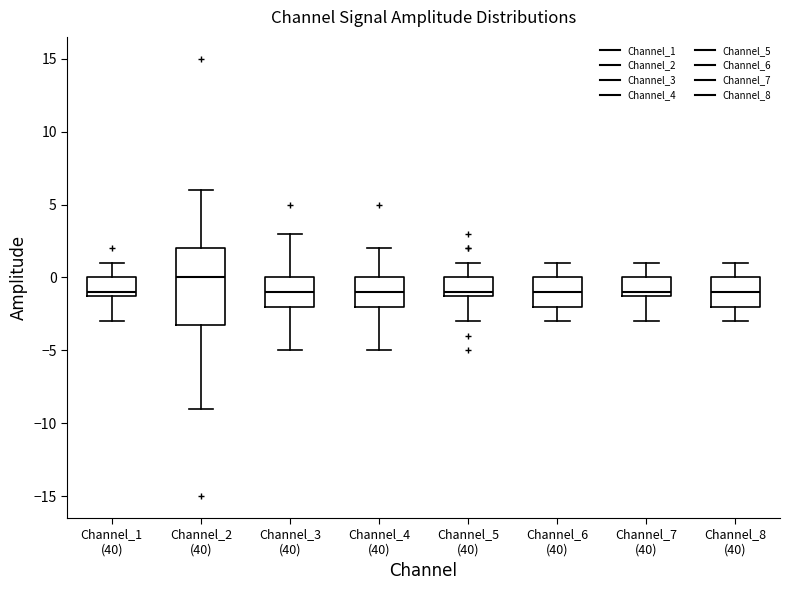

Reading left to right, transcribe this box plot: for each box, give where its median line is, the range the box spans, and where its two whiskers end, as read against the y-axis. The values are not printed on the chart, so give them approximately, as read against the axis.

Channel_1 (40): median -1 (just above the box's lower edge), box -1 to 0, whiskers -3 to 1
Channel_2 (40): median 0, box -3 to 2, whiskers -9 to 6
Channel_3 (40): median -1, box -2 to 0, whiskers -5 to 3
Channel_4 (40): median -1, box -2 to 0, whiskers -5 to 2
Channel_5 (40): median -1 (just above the box's lower edge), box -1 to 0, whiskers -3 to 1
Channel_6 (40): median -1, box -2 to 0, whiskers -3 to 1
Channel_7 (40): median -1 (just above the box's lower edge), box -1 to 0, whiskers -3 to 1
Channel_8 (40): median -1, box -2 to 0, whiskers -3 to 1